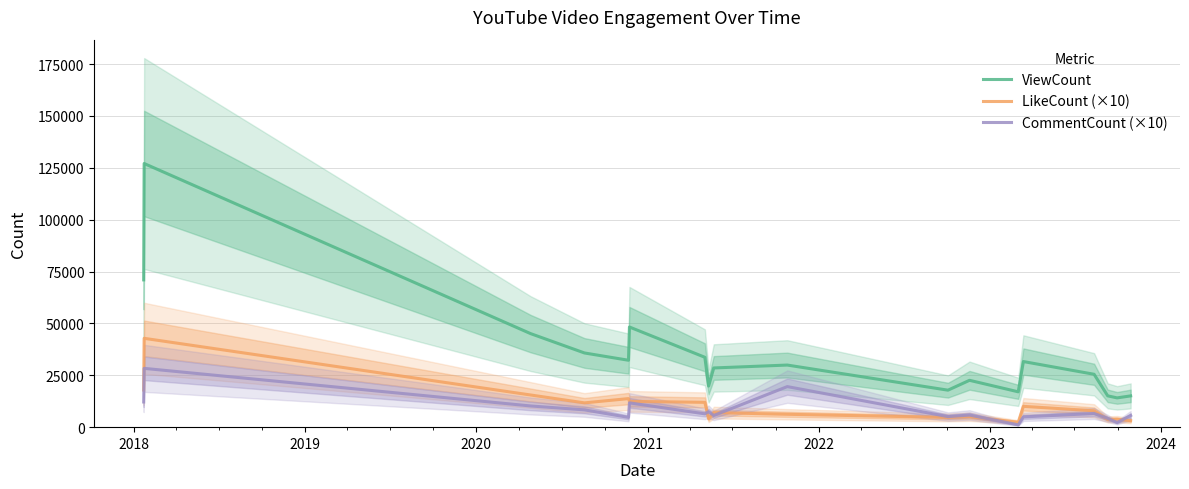

Reading right to left, list all the values displayed in this chart.

ViewCount: 15071	14116	15097	25488	31625	17039	22582	17829	29935	28535	19805	33682	48275	32249	35762	45089	127071	70985
LikeCount (×10): 3150	3850	3730	7900	10030	2390	5010	4690	6210	7020	4050	11970	12450	13770	11710	15510	42820	17900
CommentCount (×10): 5600	2240	4250	6580	4950	1130	5840	5090	19550	5620	7460	6420	11720	4720	8340	10220	28340	12140